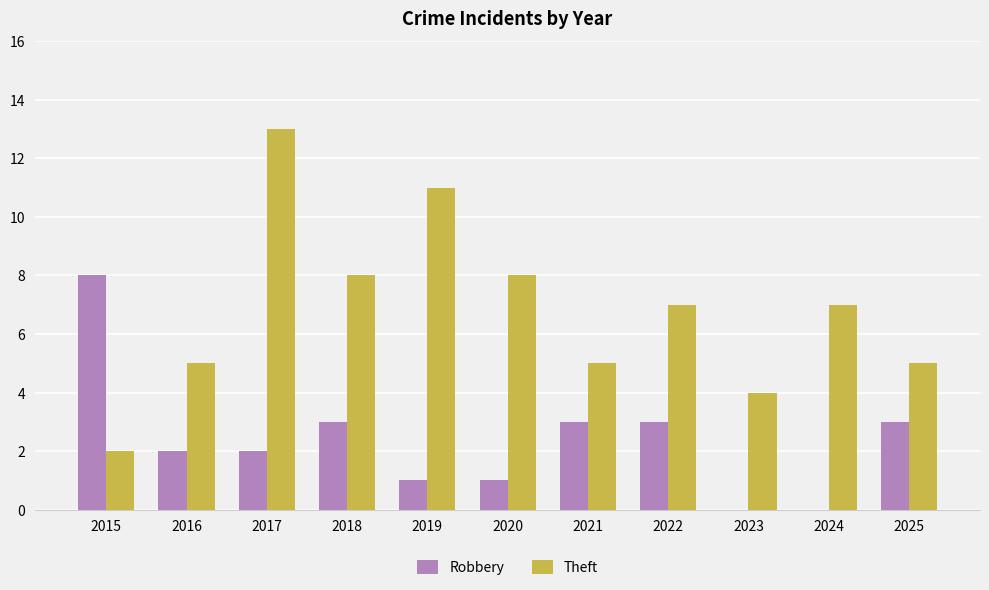

Between 2019 and 2024, which series saw the biggest shift?

Theft